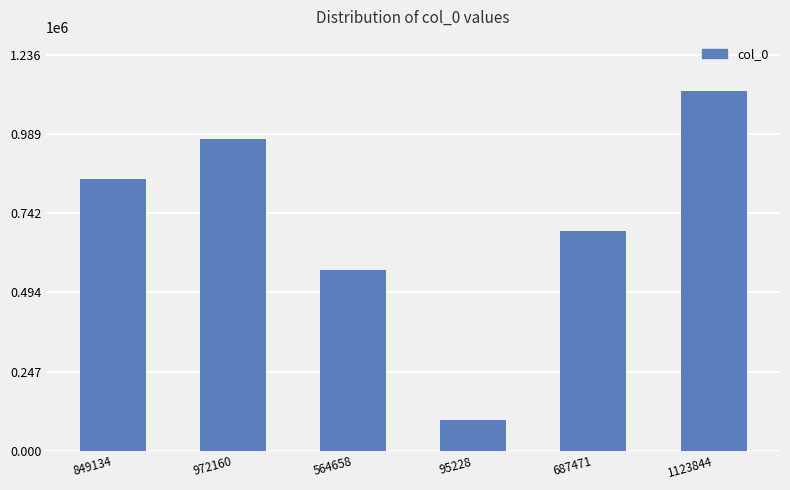

At which category does the chart reach its minimum across all series?

95228